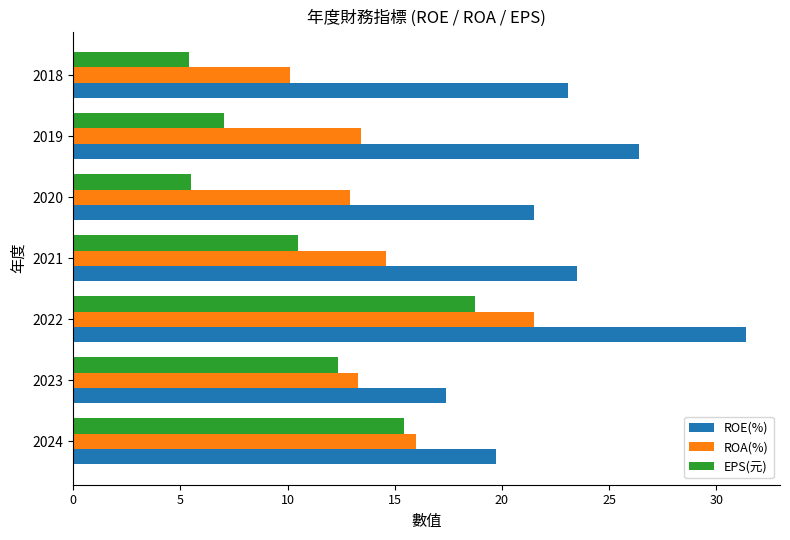

How many categories are shown in the chart?

7